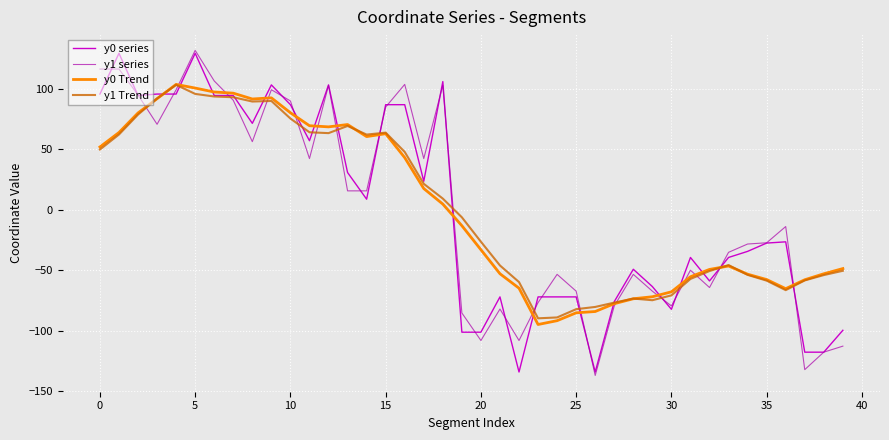

What is the highest value of the y1 Trend series?

103.3